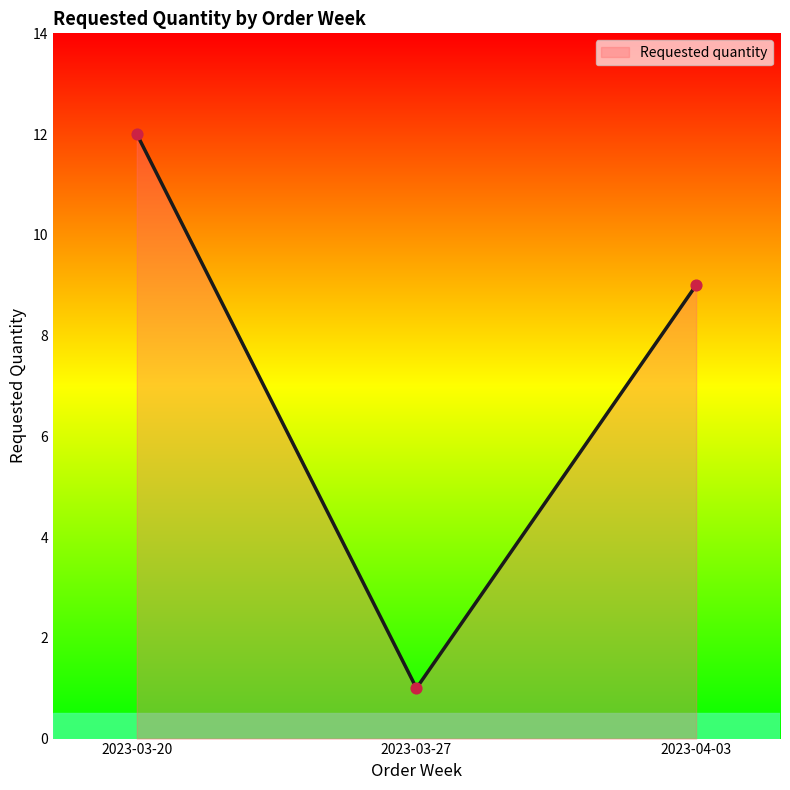

What is the ratio of the value at 2023-03-20 to the value at 2023-03-27?

12.0